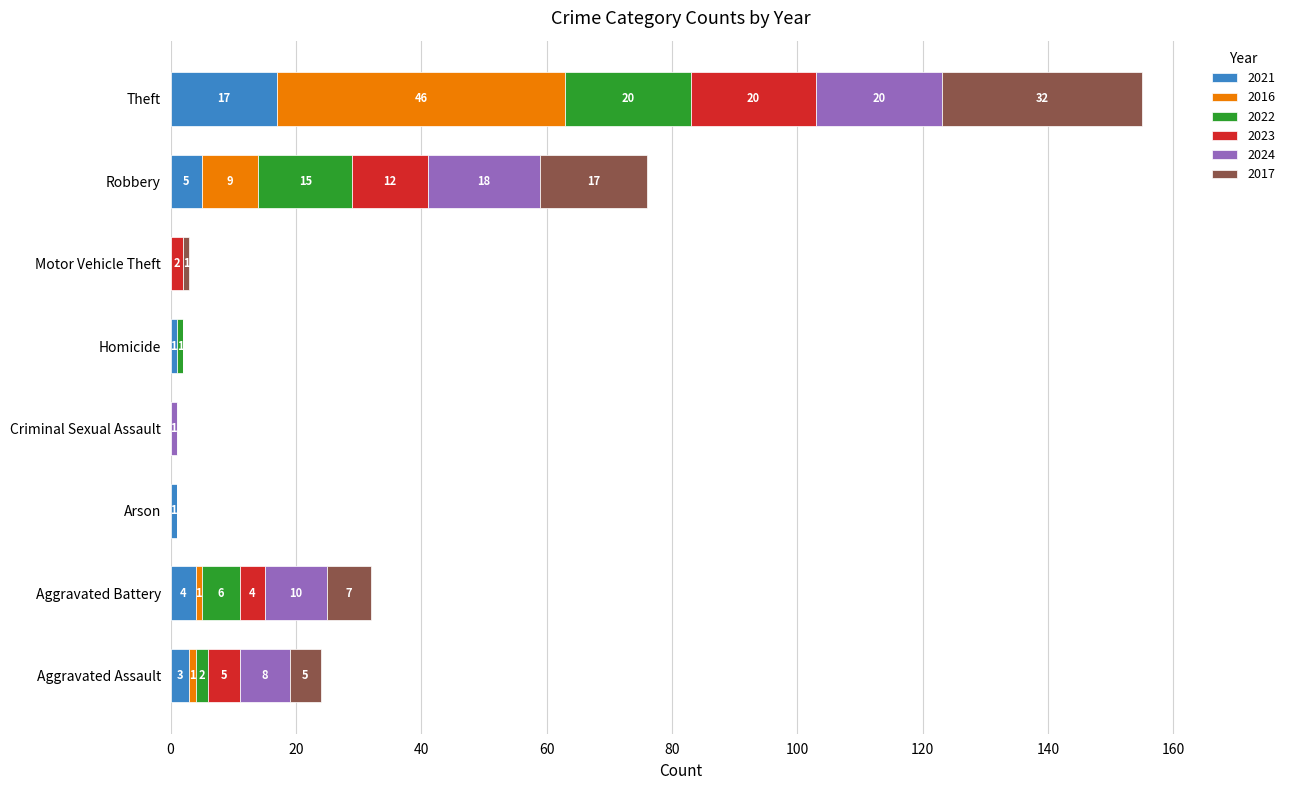

The value of 2021 at Motor Vehicle Theft is 0. True or false?

True